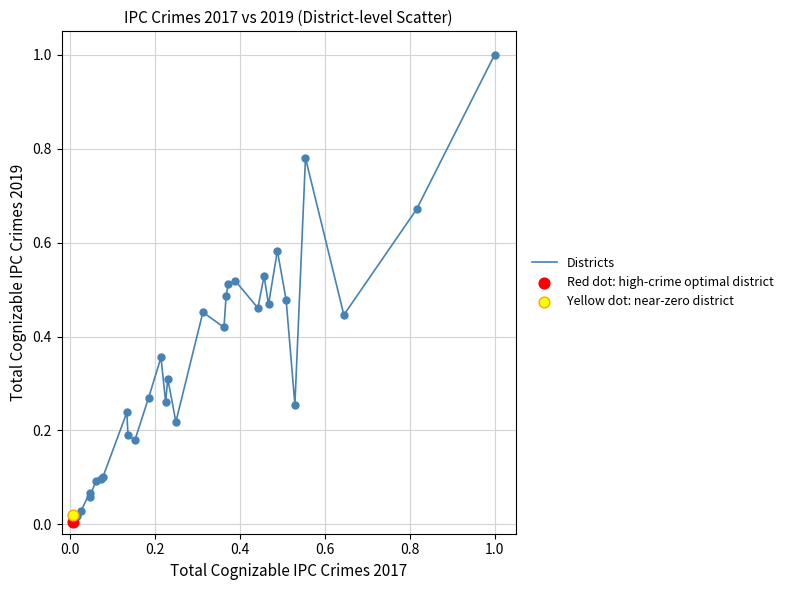

What is the greatest value displayed?

1.0